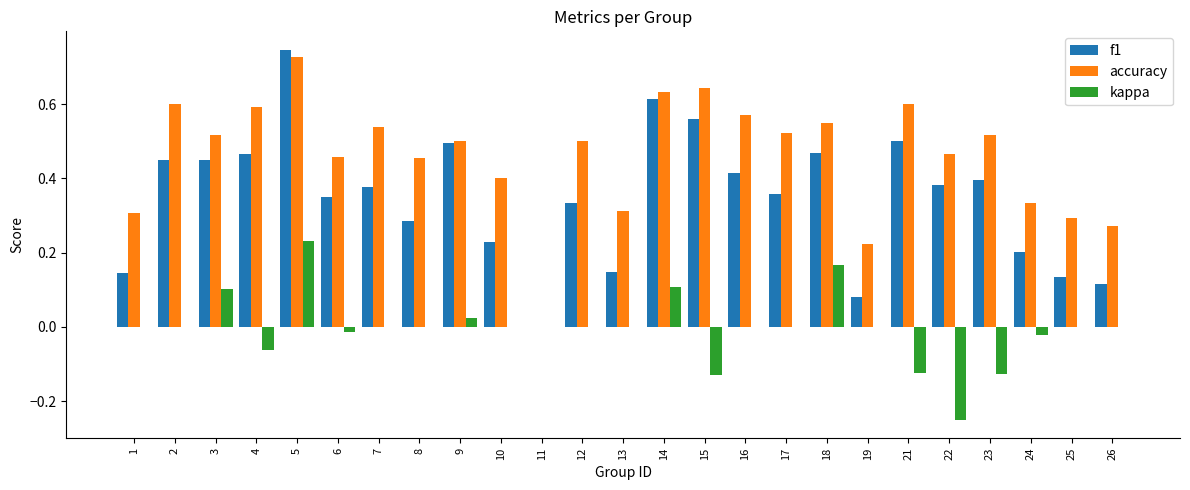

What are all the series names shown in the legend?

f1, accuracy, kappa